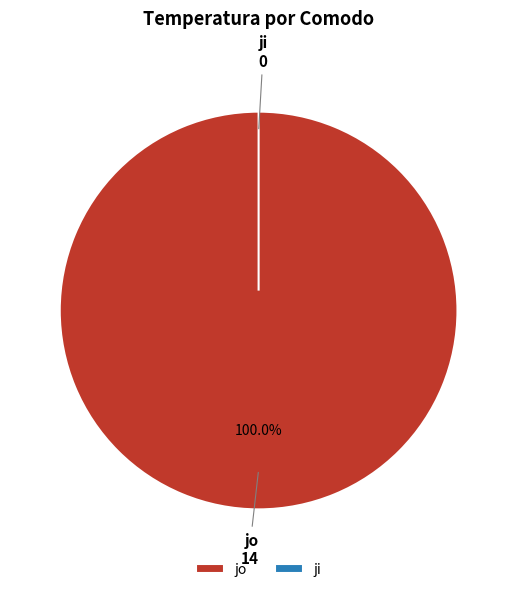

What is the largest slice in the pie chart?

jo